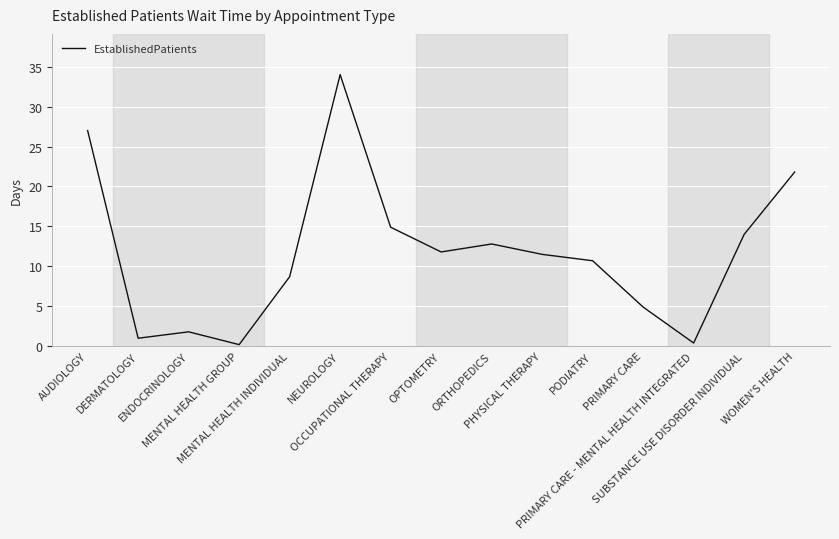

Is it true that the value at PODIATRY is 15.2?

False